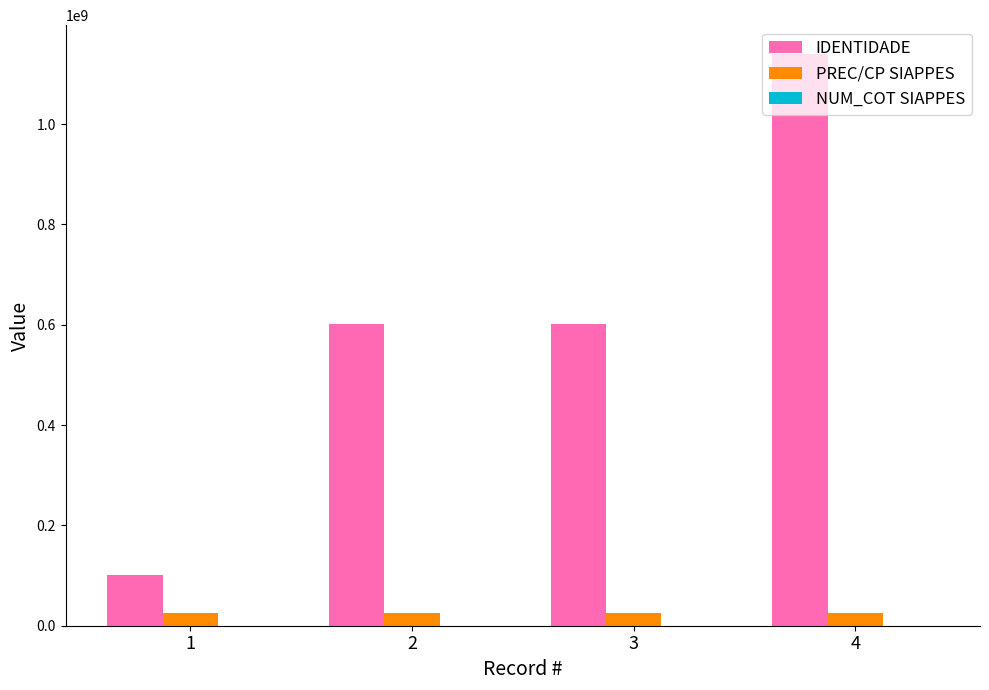

At which category is the sum across all series the highest?

4